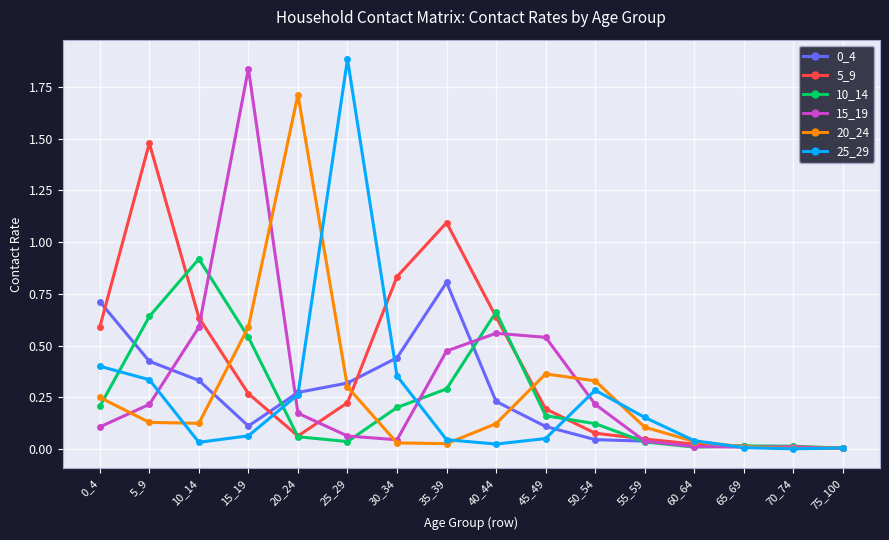

Where is the first local maximum for 20_24?

20_24